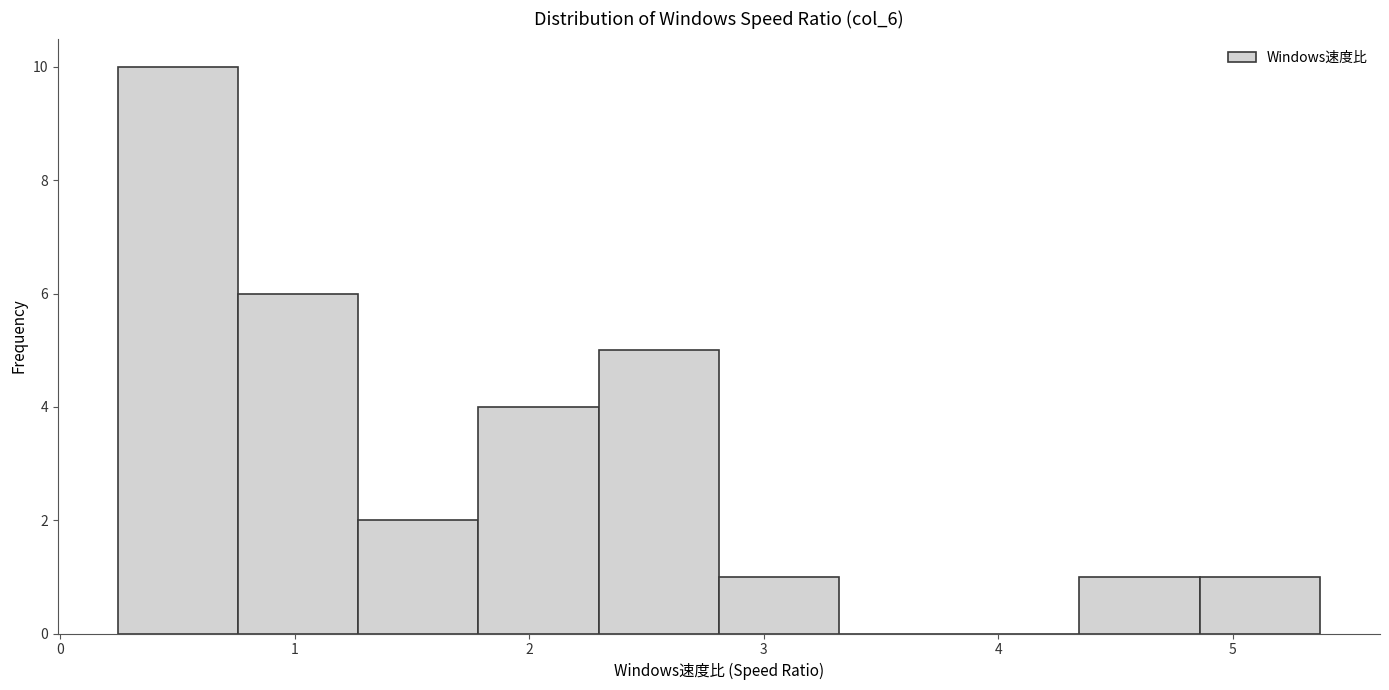

What is the height of the bar covering 4.3 to 4.9 on the x-axis? Neither the bar edges nor the heights are printed on the chart, so give them approximately, as read against the axes.

1